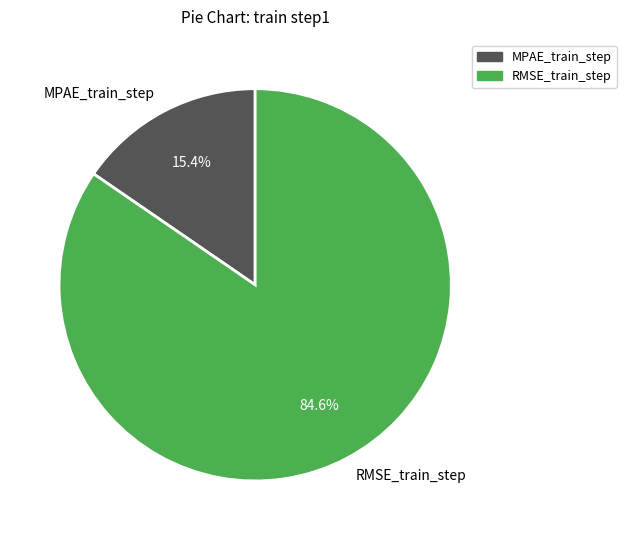

Between RMSE_train_step and MPAE_train_step, which is larger?

RMSE_train_step